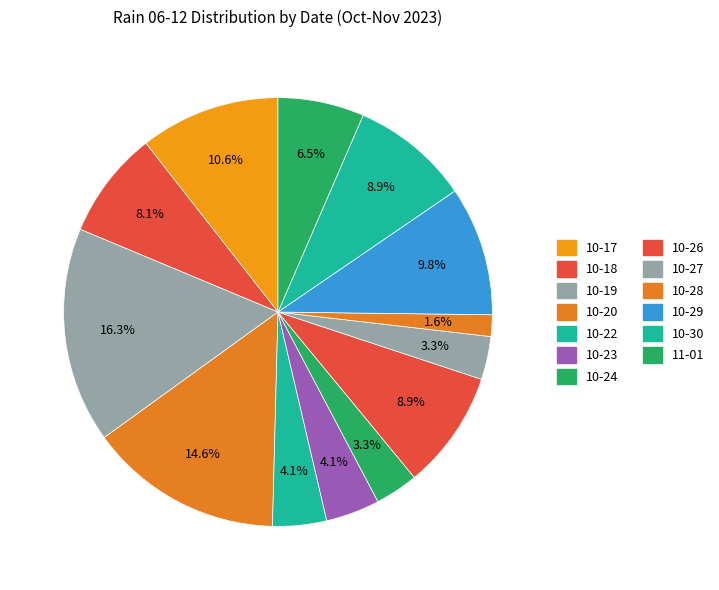

Count the number of slices in the pie.

13